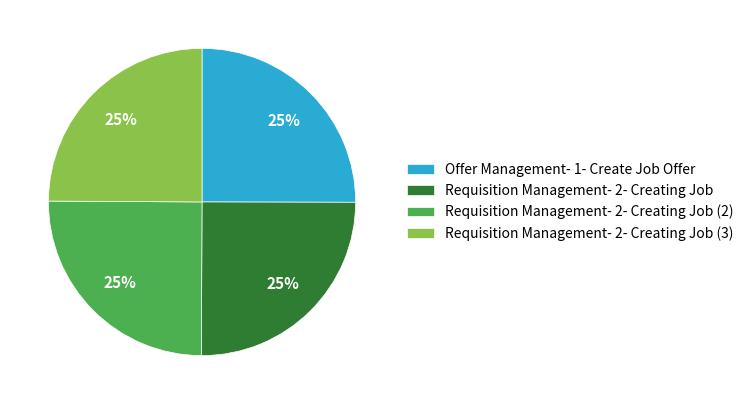

Is it true that Offer Management- 1- Create Job Offer is 16% of the pie?

False